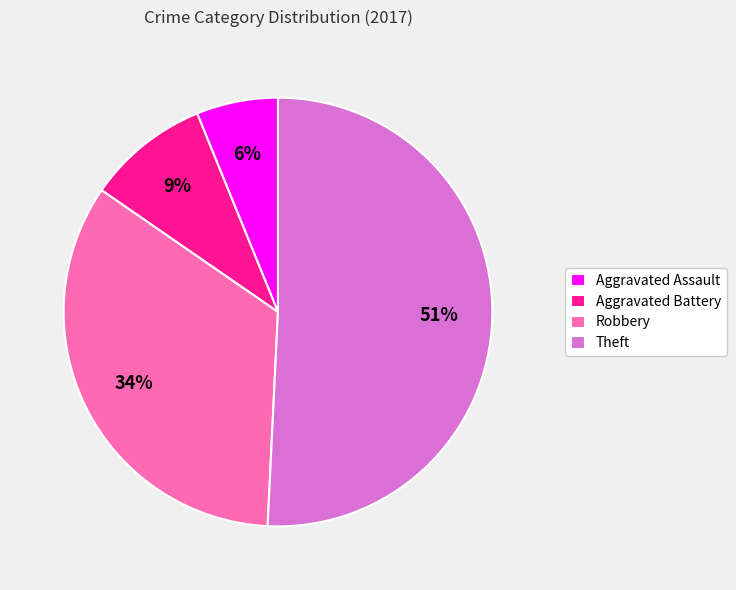

Combined, do Aggravated Battery and Aggravated Assault account for over 50%?

No